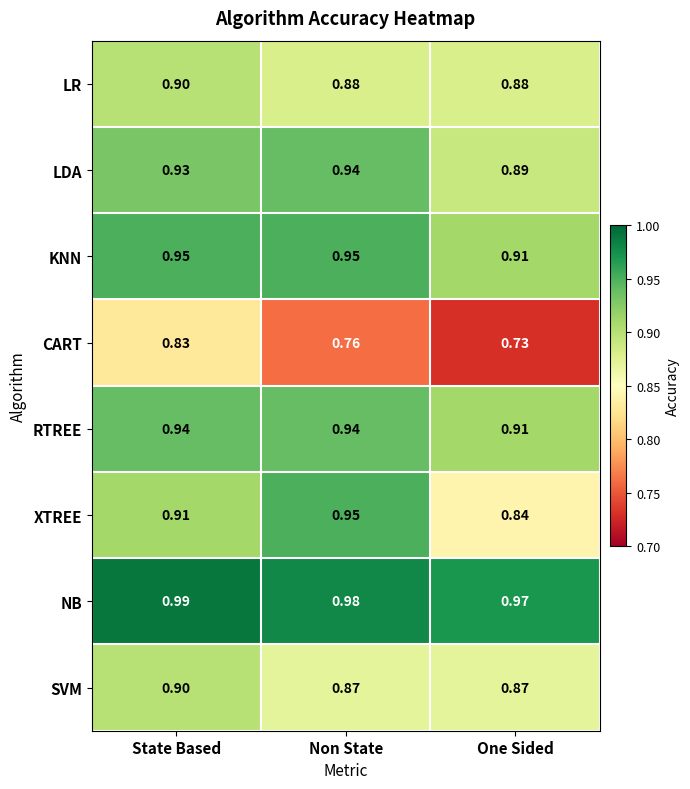

Where is NB nearest to the value 0?

One Sided